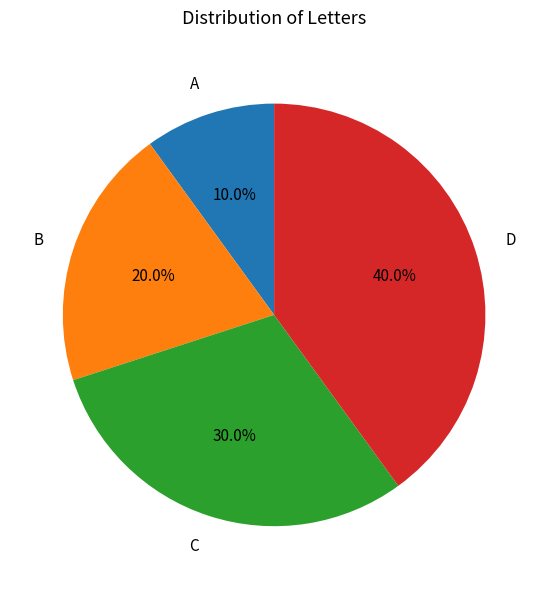

To the nearest percent, what is the difference between the B and D slice percentages?

20%